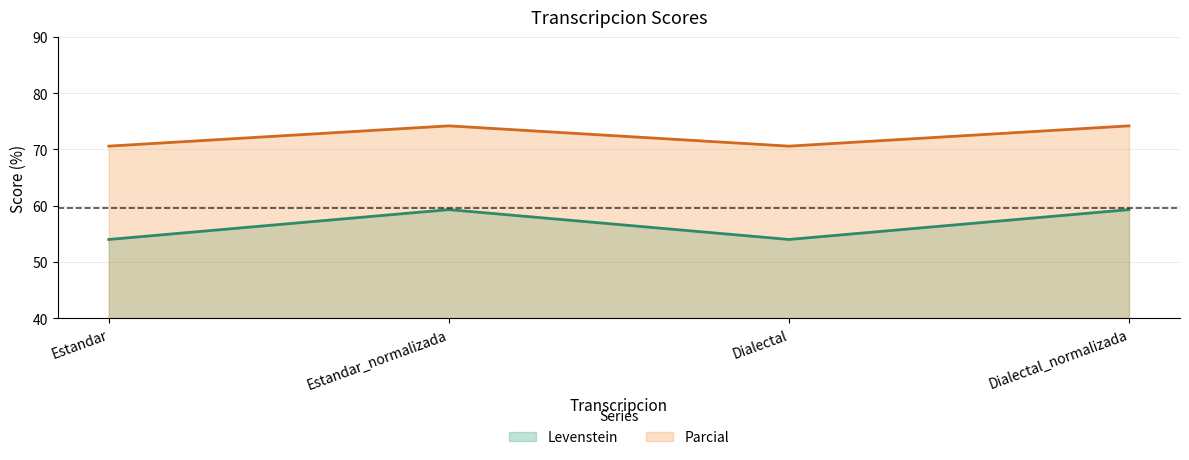

True or false: Parcial and Levenstein intersect in this chart.

False